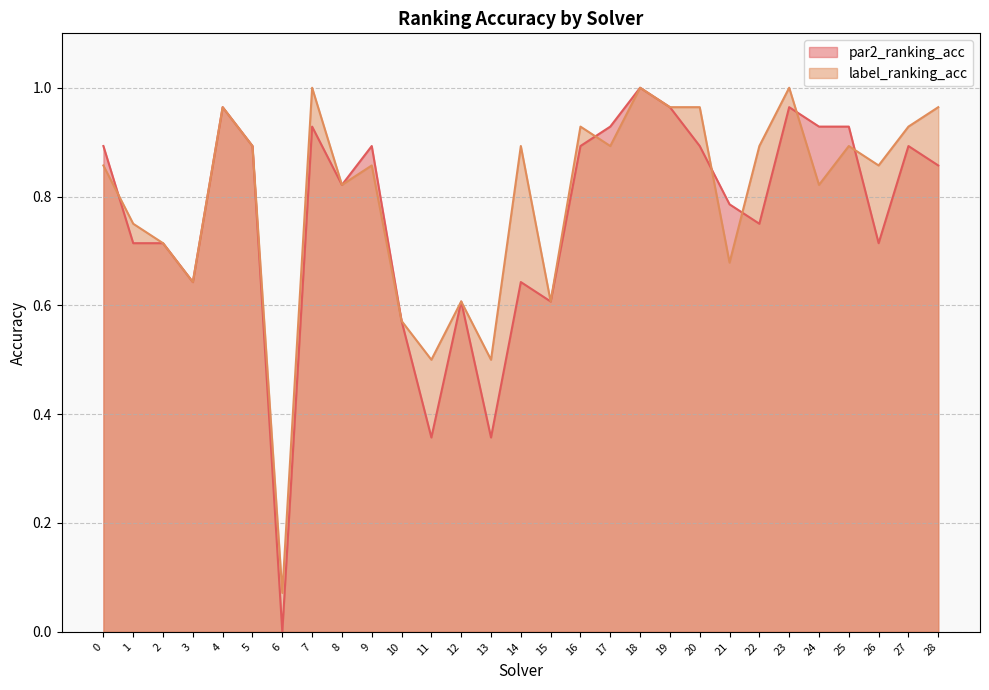

What is the approximate value of label_ranking_acc at 6?

0.1